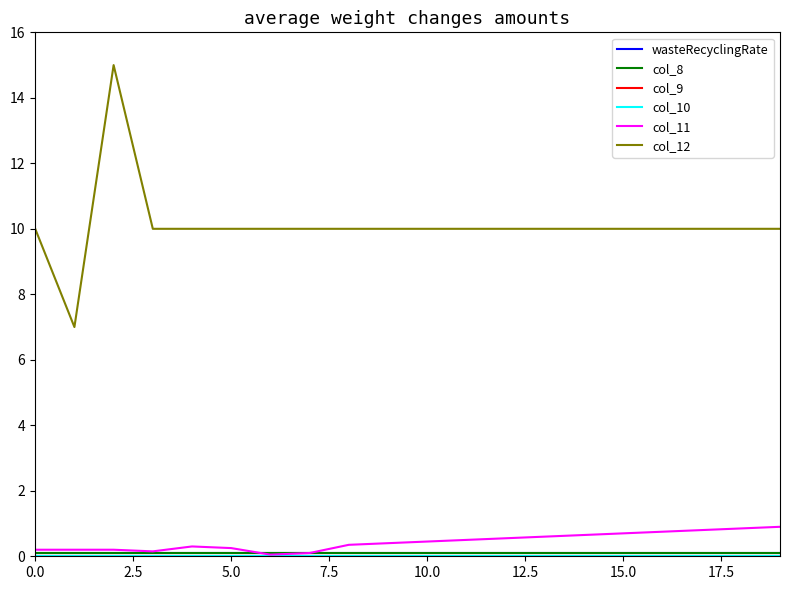

Does the chart have visible grid lines?

No